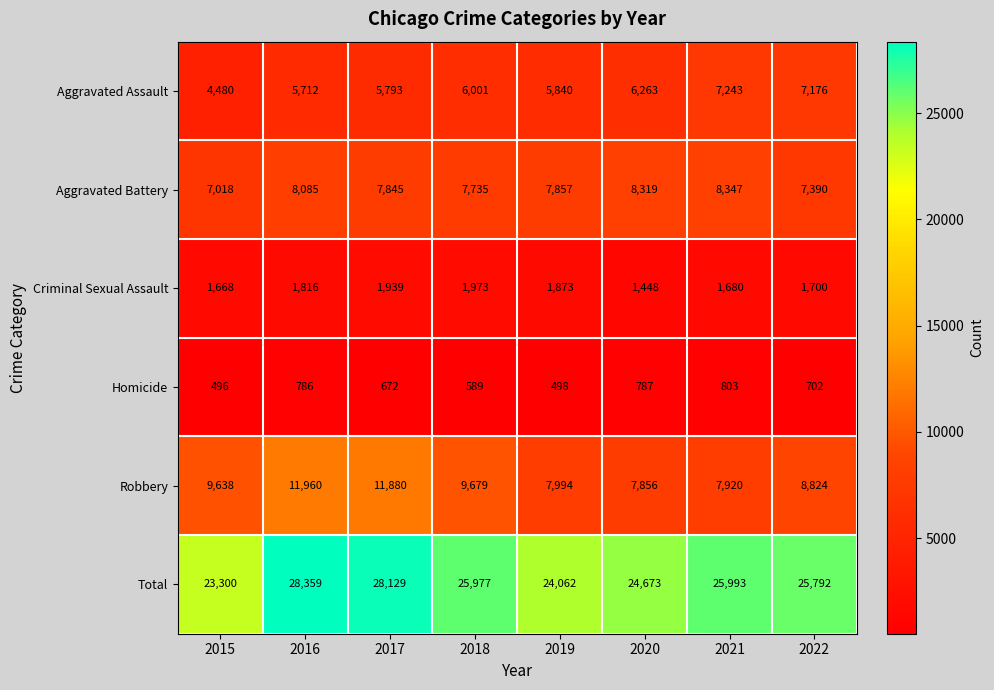

What is the sum of all Aggravated Assault values?

48508